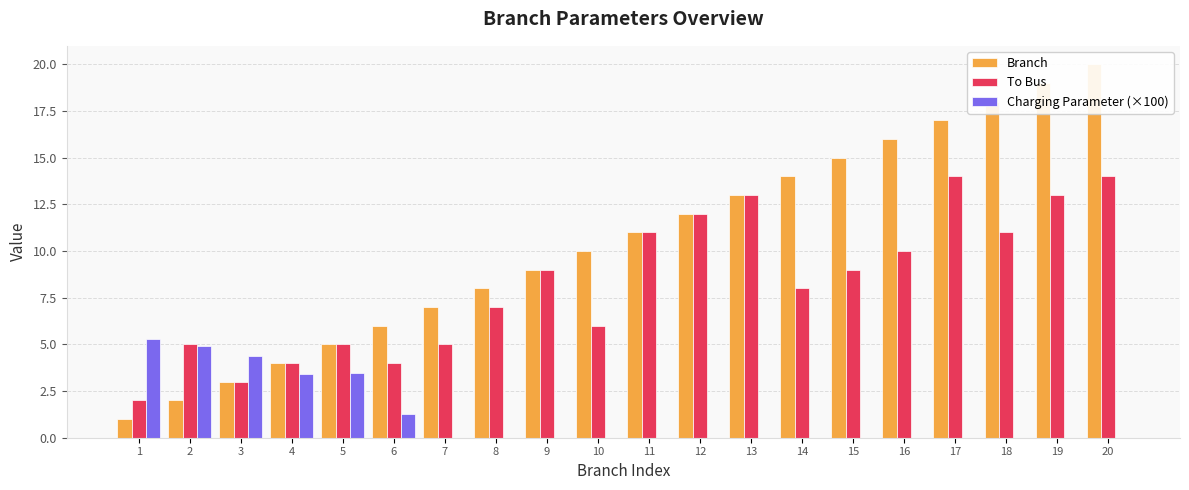

List the series in order of their overall mean, highest first.

Branch, To Bus, Charging Parameter (×100)